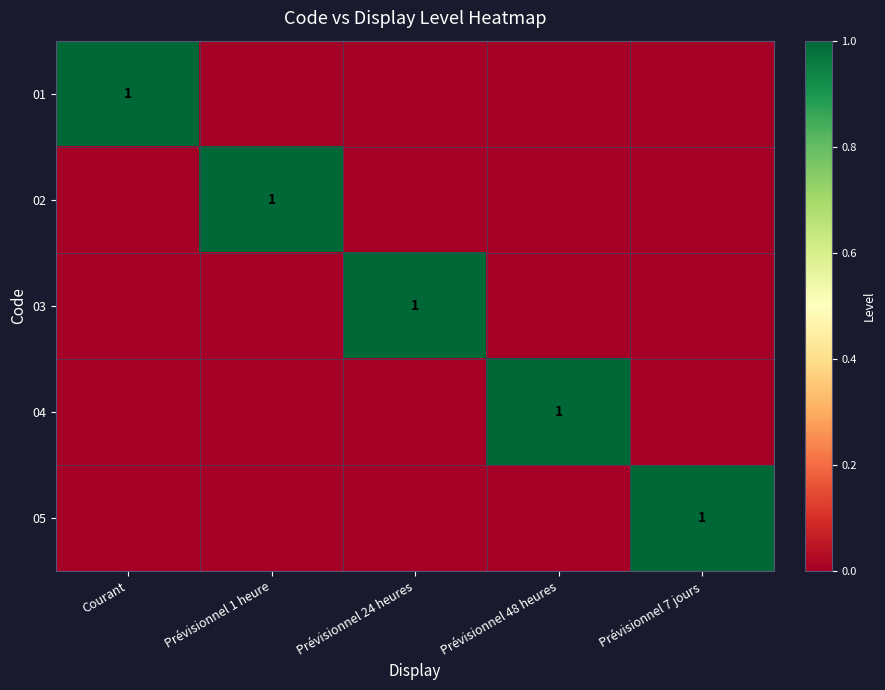

True or false: 01 has a value of 0 at Courant.

False